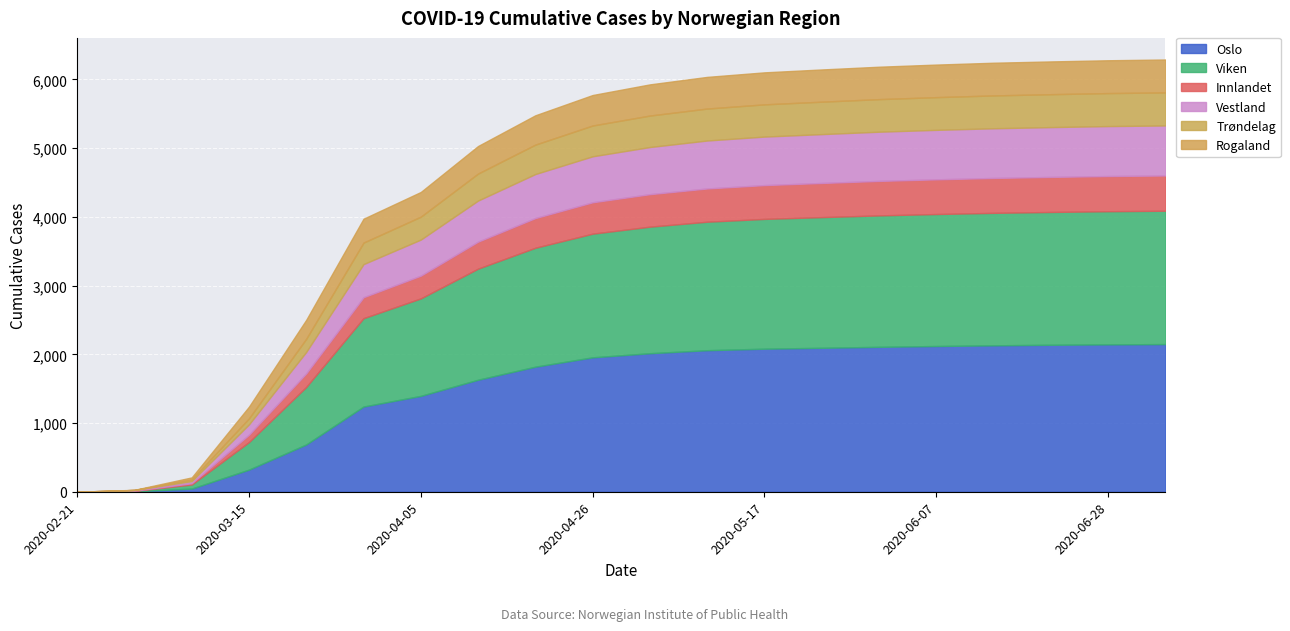

Is the value of Viken at 2020-05-17 greater than the value of Vestland at 2020-06-28?

Yes